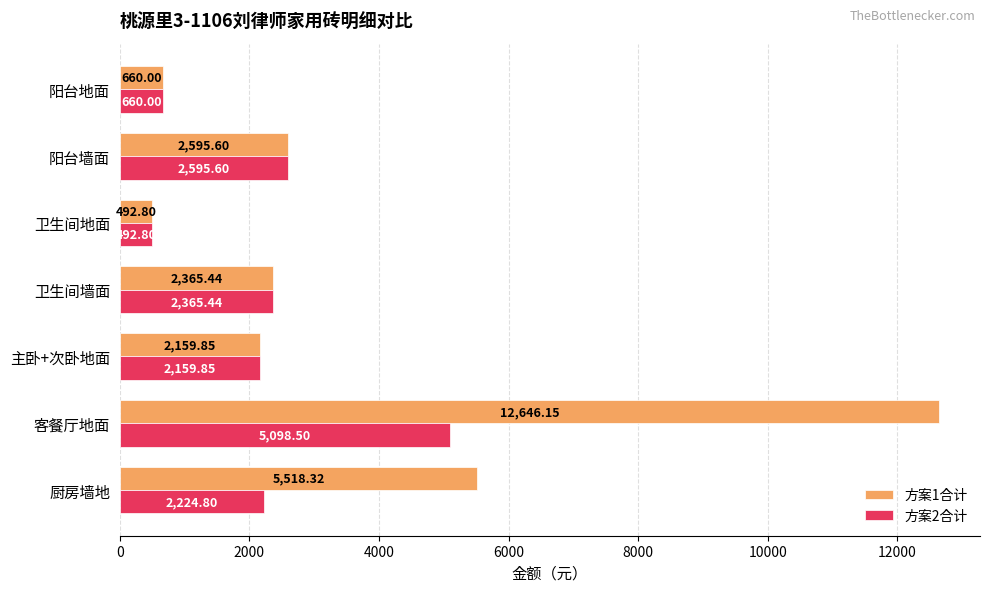

Rank the series by their maximum value, from highest to lowest.

方案1合计, 方案2合计